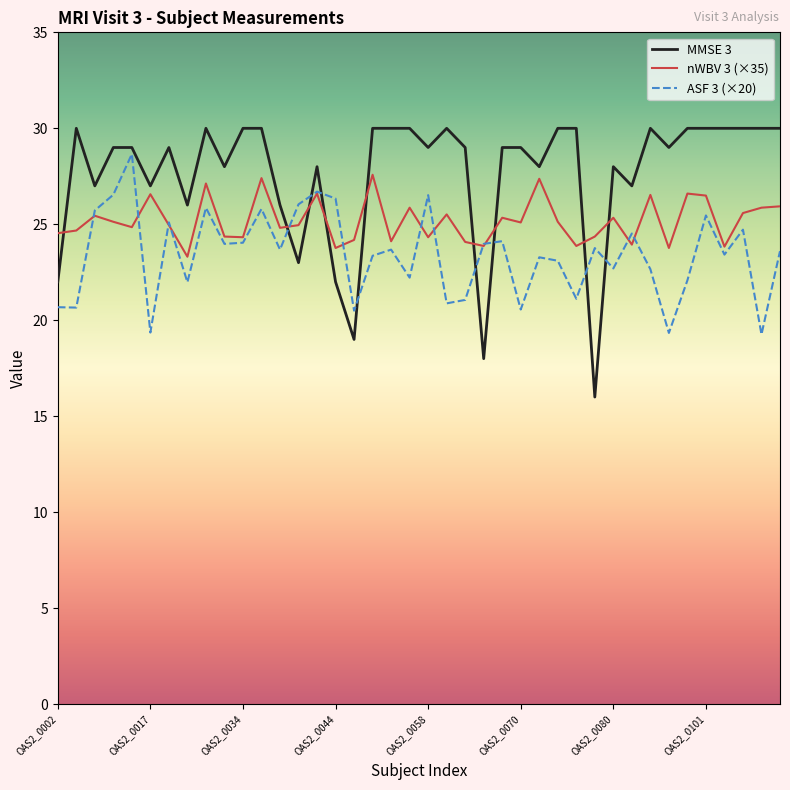

How many categories are shown in the chart?

40